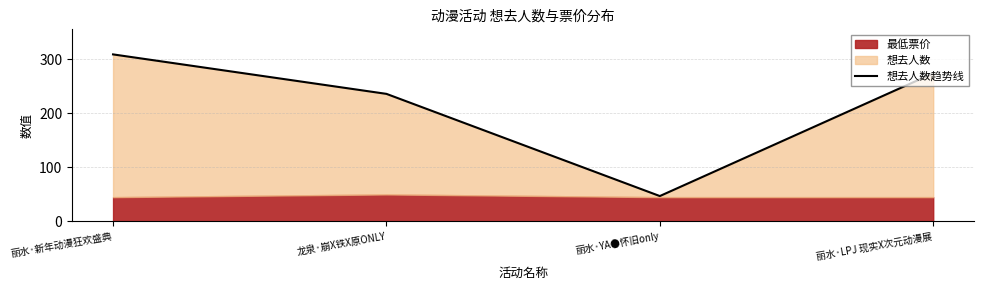

What is the change in value from 丽水·YA●怀旧only to 丽水·LPJ 现实X次元动漫展?

+227